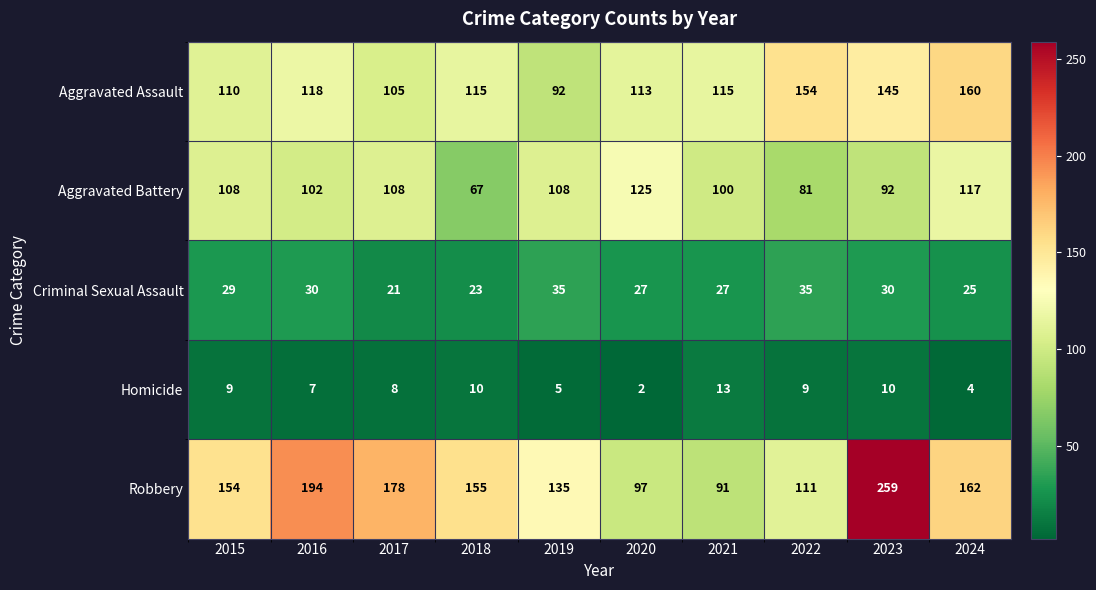

True or false: Aggravated Battery has a value of 108 at 2017.

True